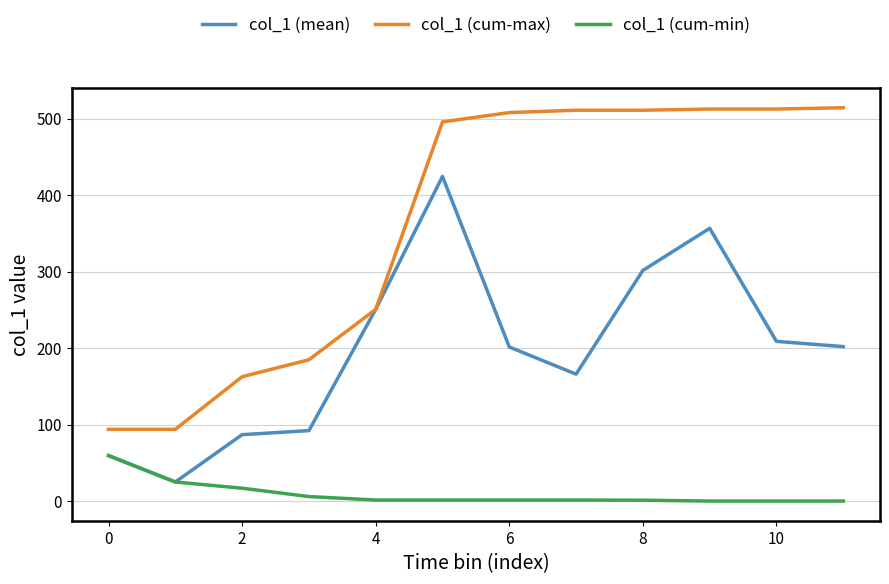

What is the highest value of the col_1 (mean) series?

424.5